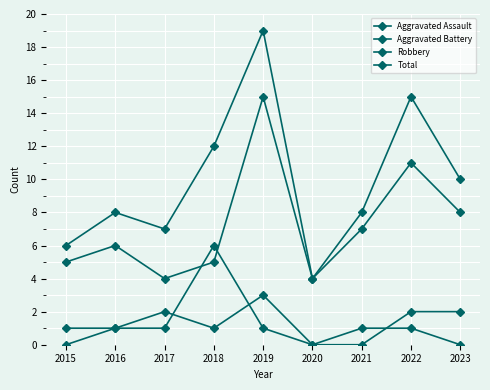

Count the number of data series in this chart.

4